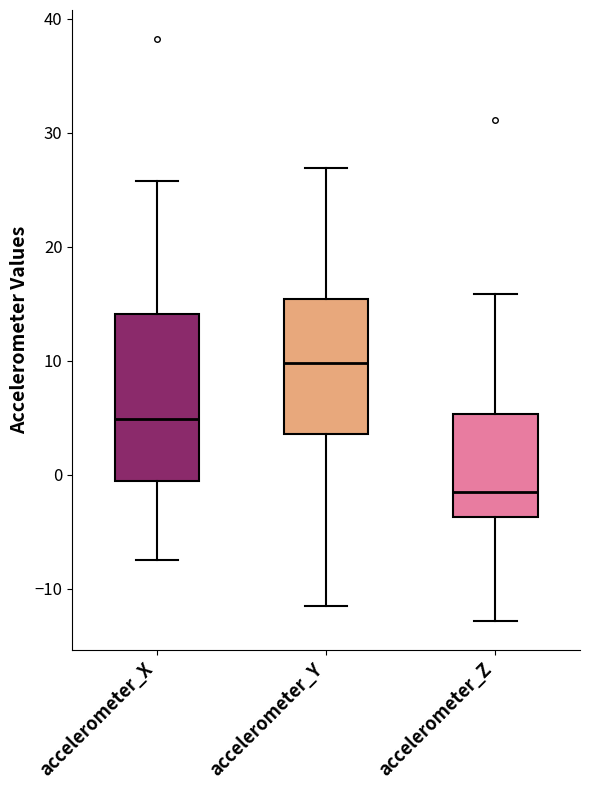

Reading left to right, transcribe this box plot: for each box, give where its median line is, the range the box spans, and where its two whiskers end, as read against the y-axis. The values are not printed on the chart, so give them approximately, as read against the axis.

accelerometer_X: median 5, box -1 to 14, whiskers -8 to 26
accelerometer_Y: median 10, box 4 to 15, whiskers -12 to 27
accelerometer_Z: median -2, box -4 to 5, whiskers -13 to 16